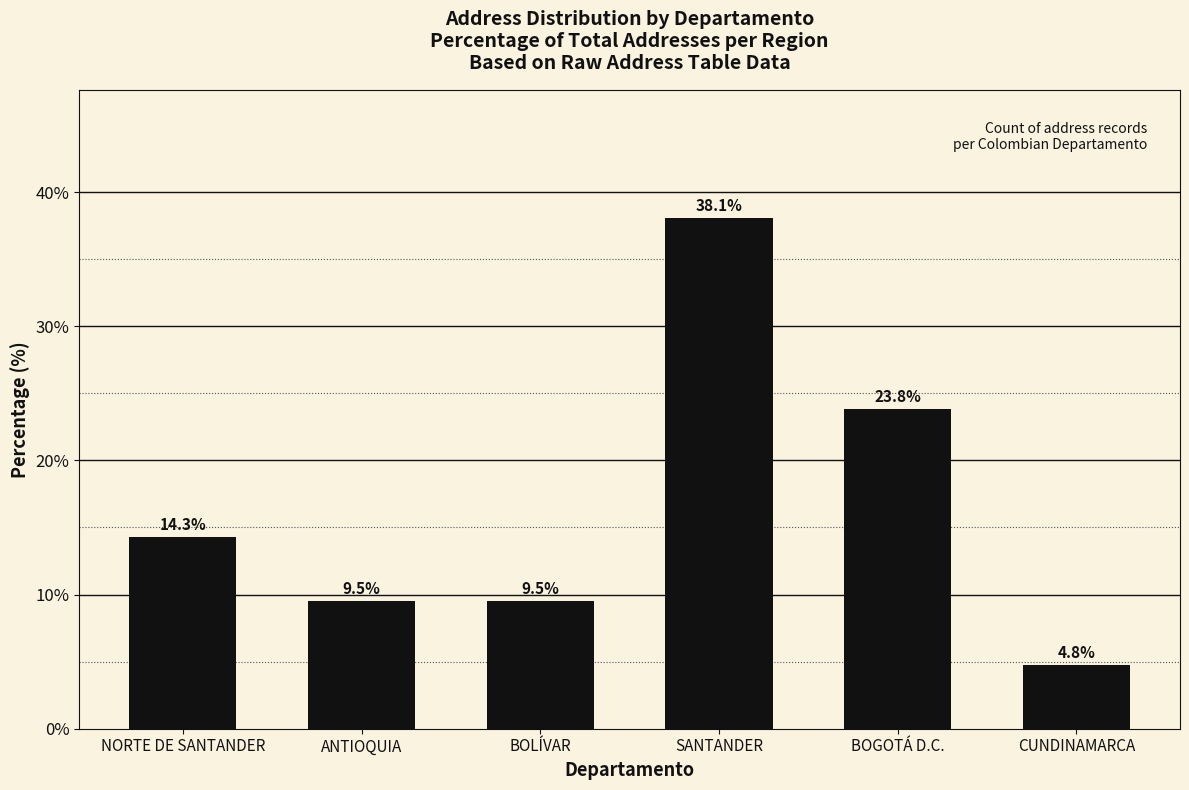

What is the label of the 4th bar from the right?

BOLÍVAR